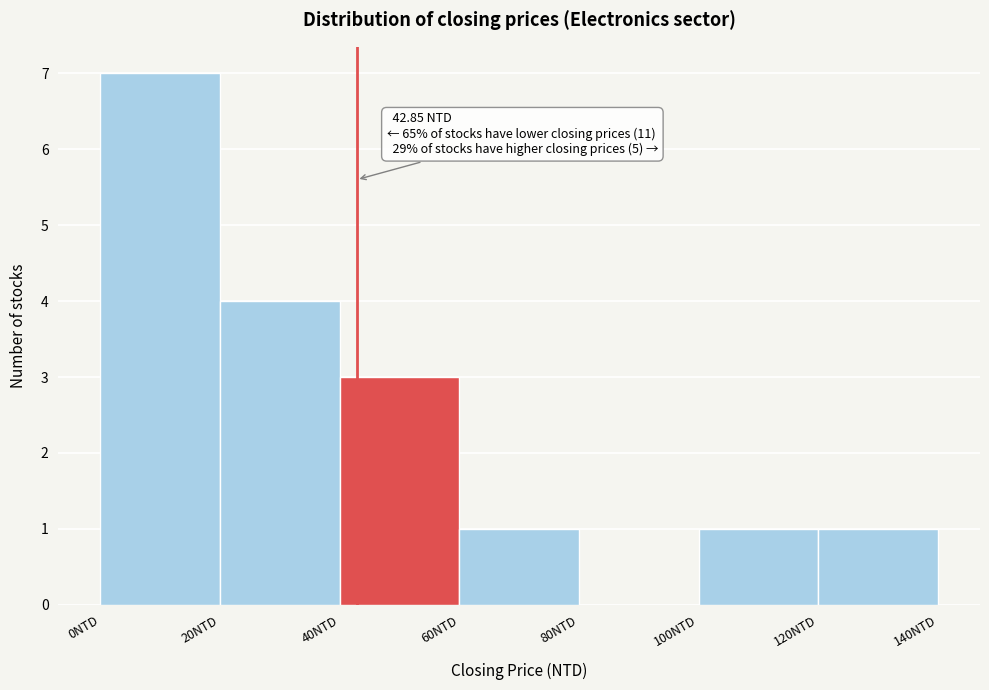

Over which range of the x-axis is the bar tallest?

0 to 20